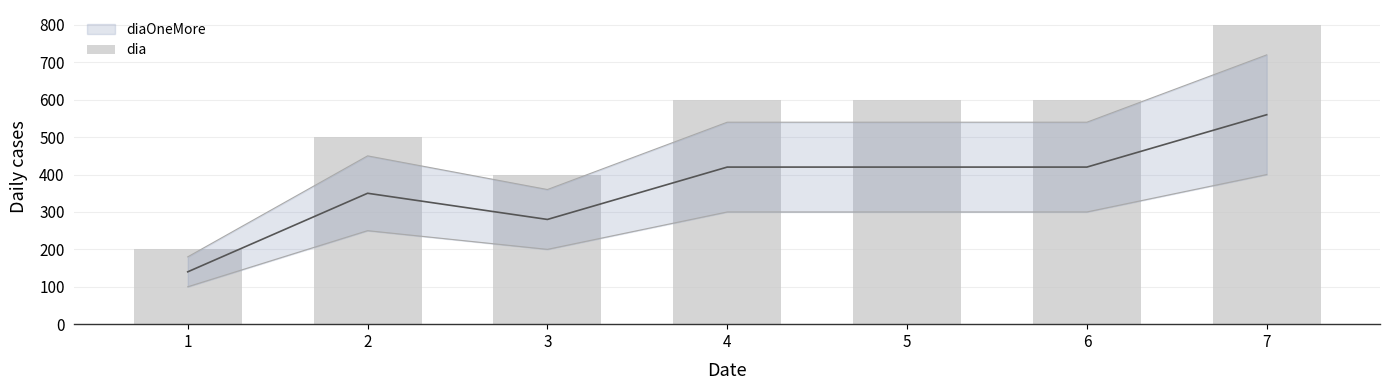

List the labels in order of value, smallest first.

1, 3, 2, 4, 5, 6, 7